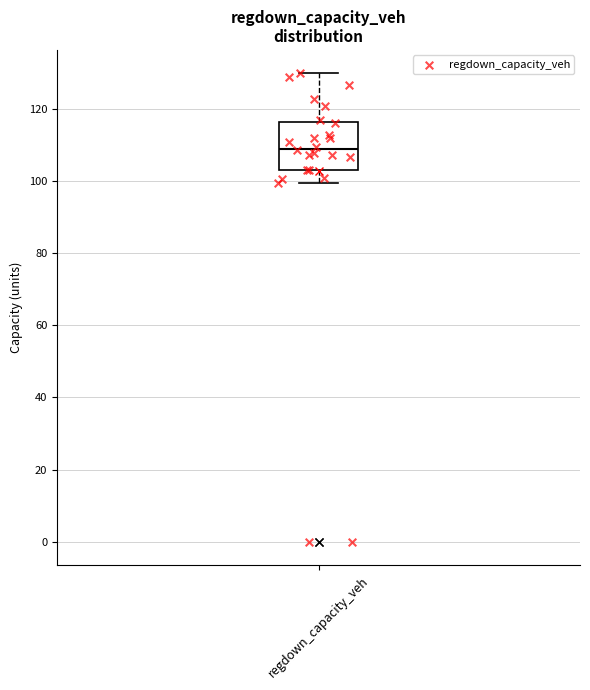

Transcribe this box plot: give where the median line is, the range the box spans, and where the two whiskers end, as read against the y-axis. The values are not printed on the chart, so give them approximately, as read against the axis.

median 110, box 104 to 116, whiskers 100 to 130